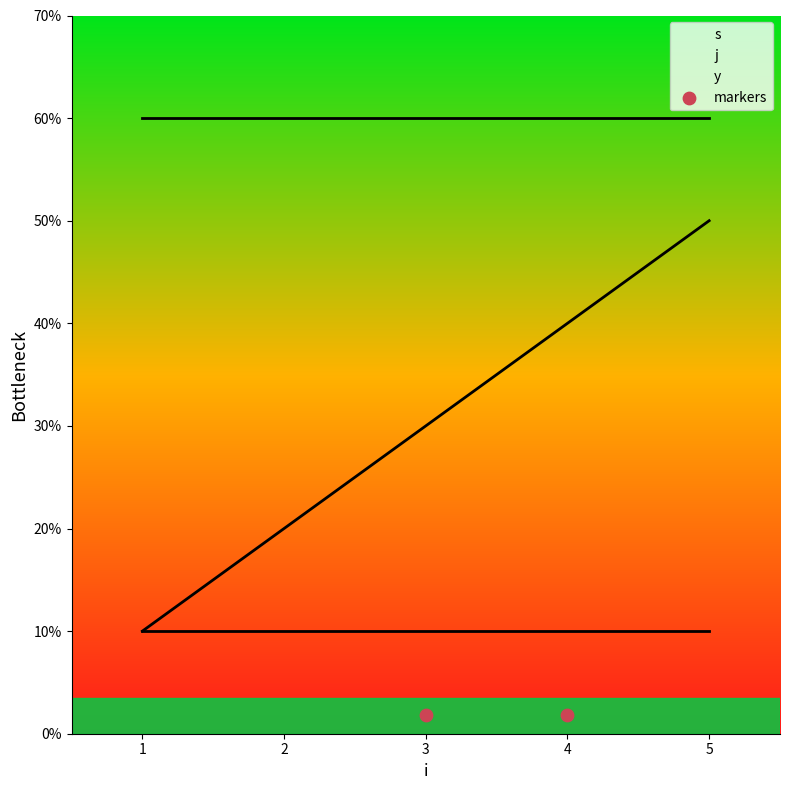

Which series contains the highest Y value?

j